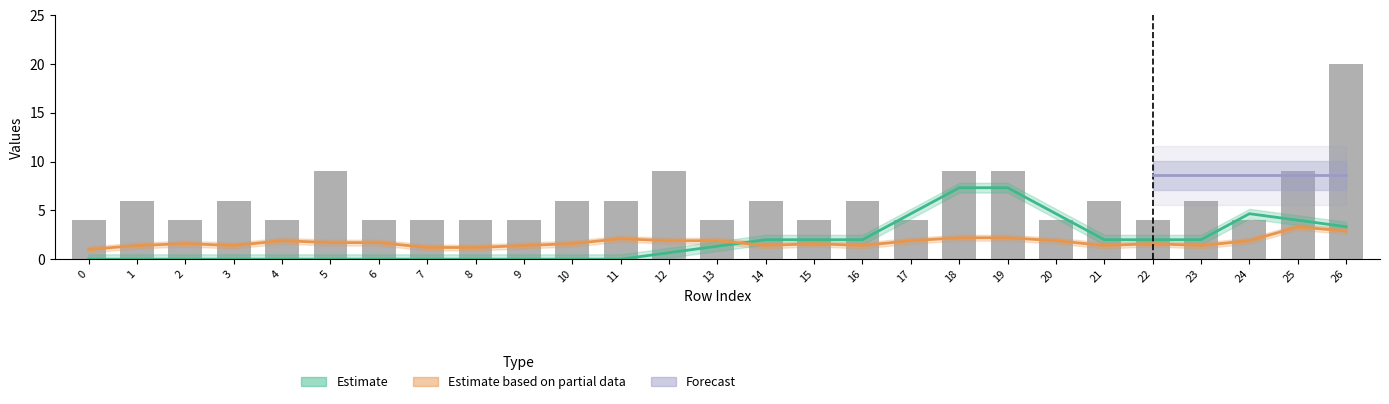

True or false: col_7_vals has a value of 2 at 21.

True